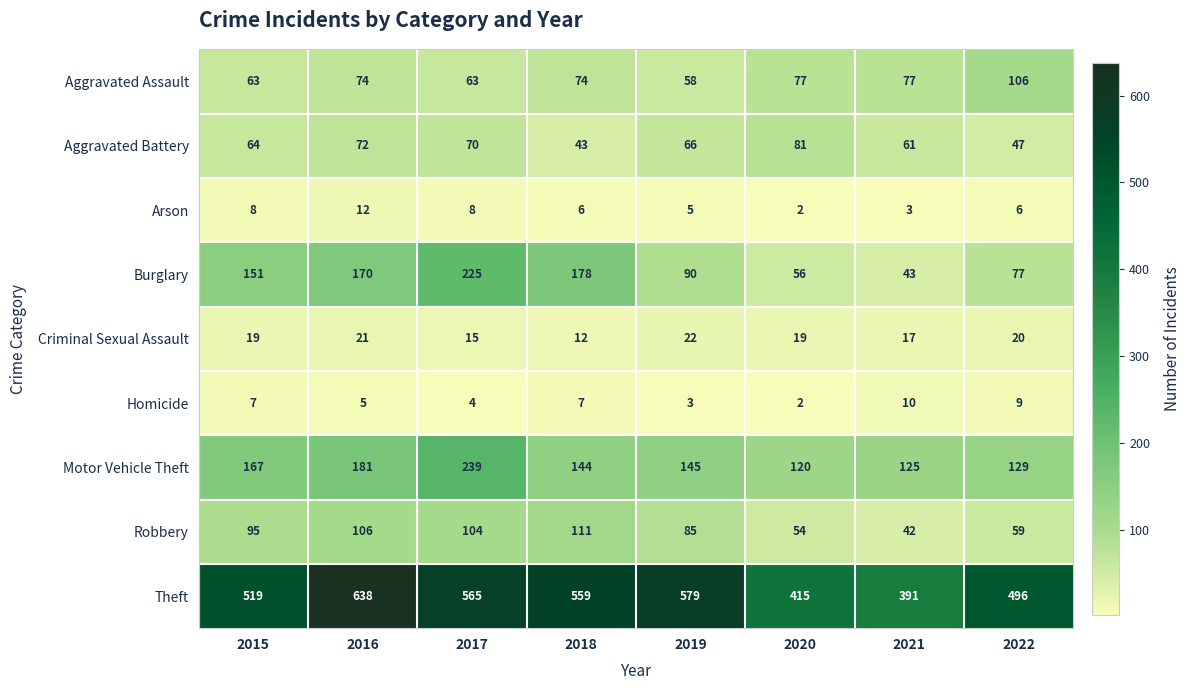

Count the number of categories in the chart.

8